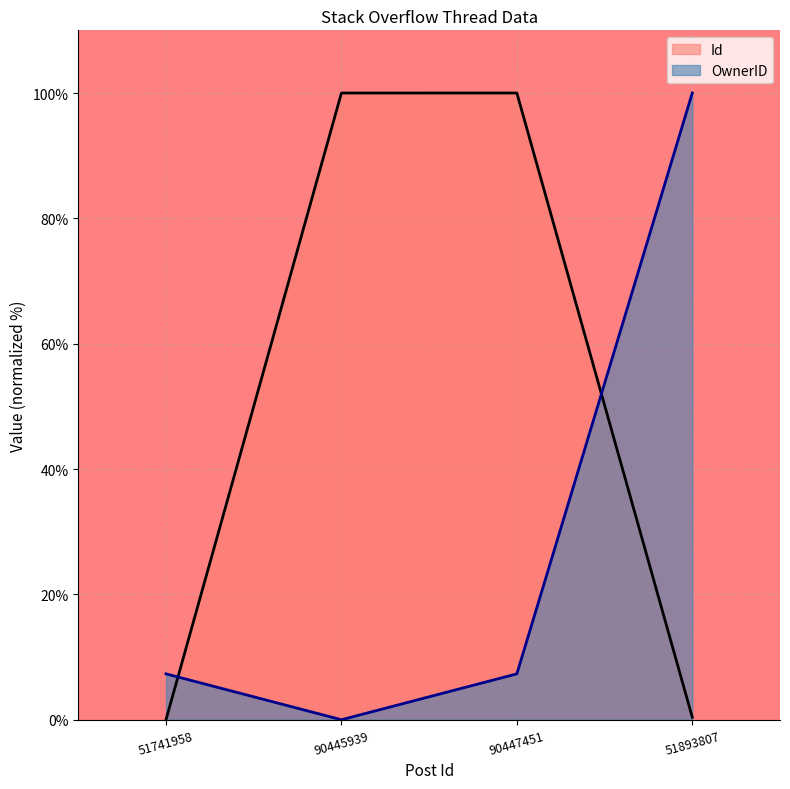

Between which two adjacent categories do Id and OwnerID first intersect?

51741958 and 90445939